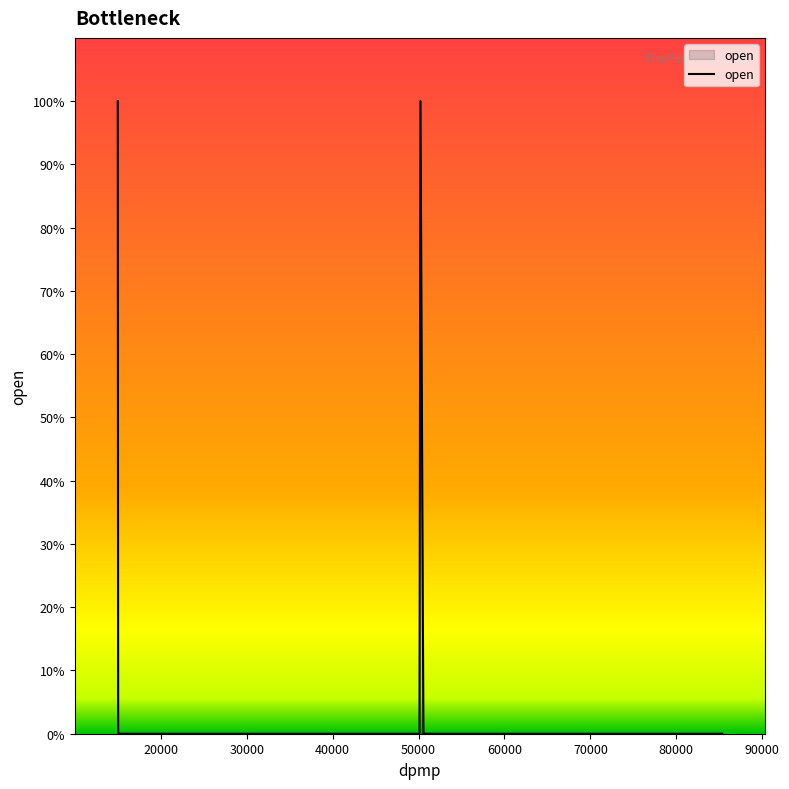

Count the values in the range 0 to 1.

27